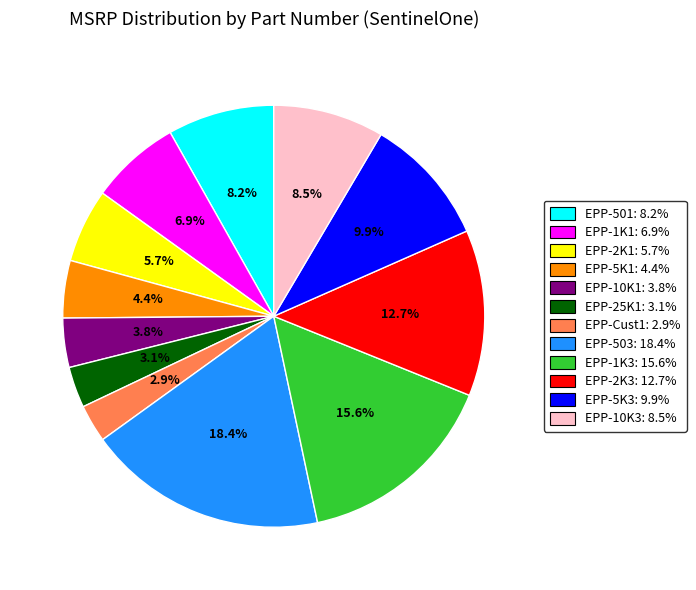

Does any single category account for the majority?

No